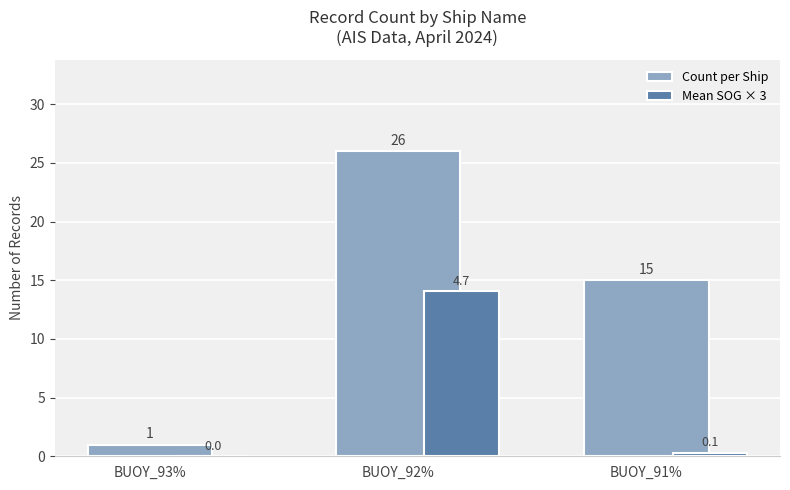

Which label corresponds to the largest value in the chart?

BUOY_92%